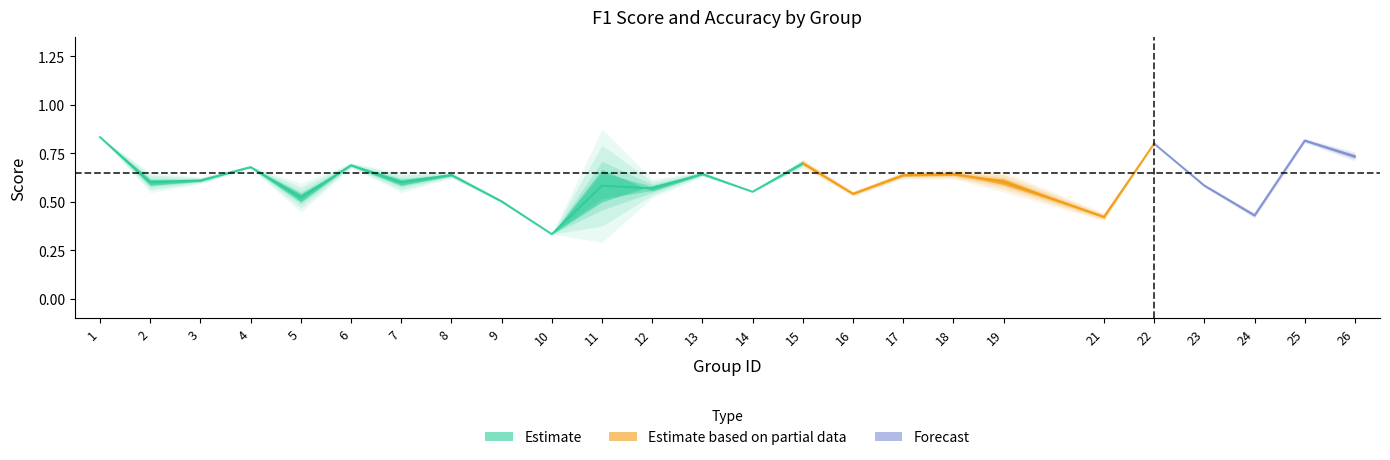

Where is accuracy nearest to the value 0?

10